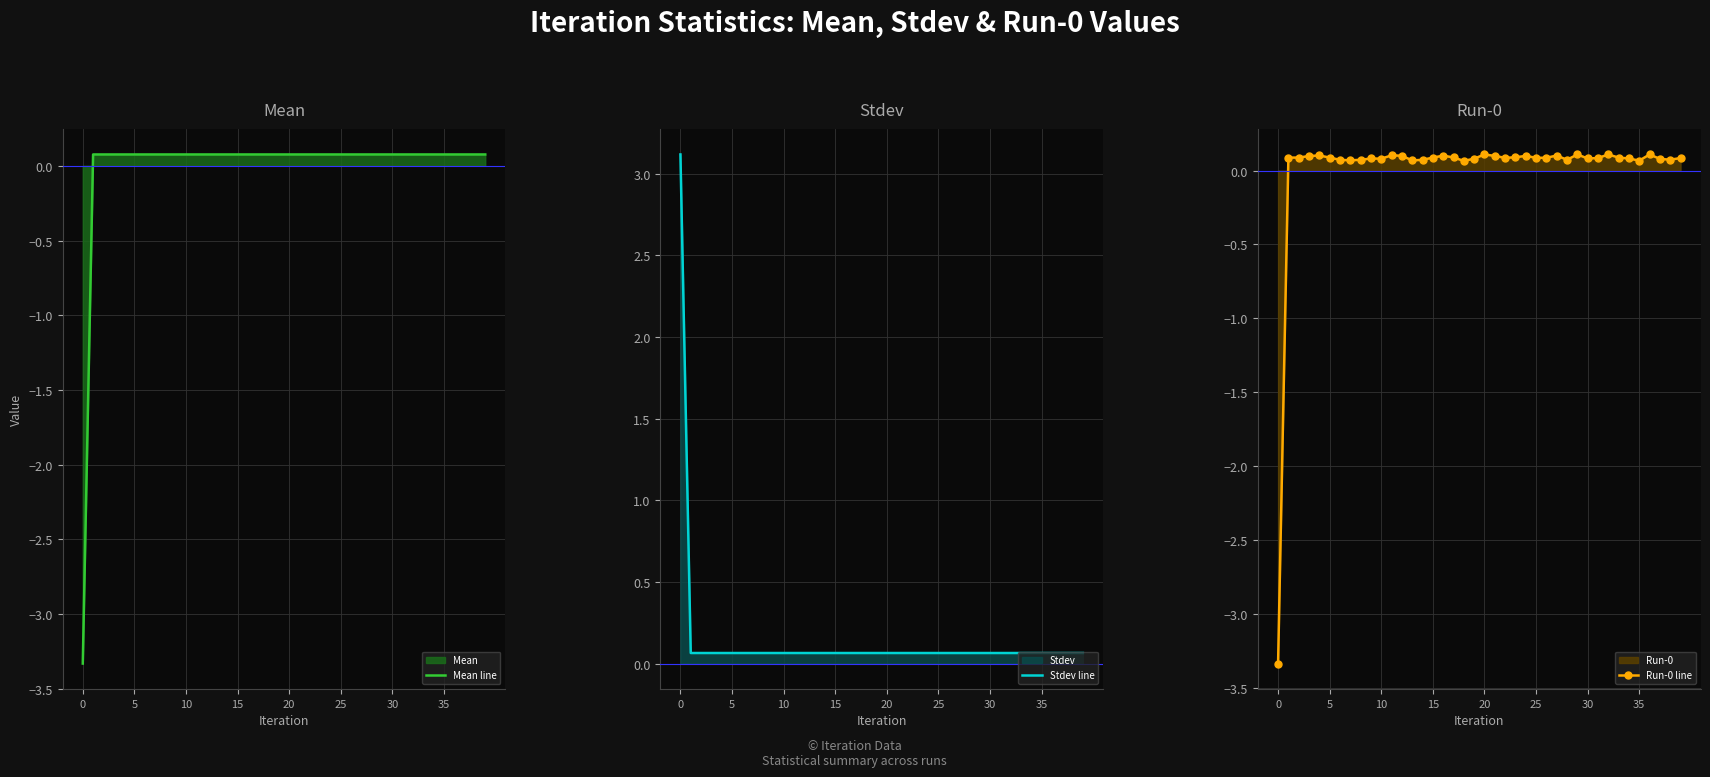

At how many categories does at least one series exceed 0?

40